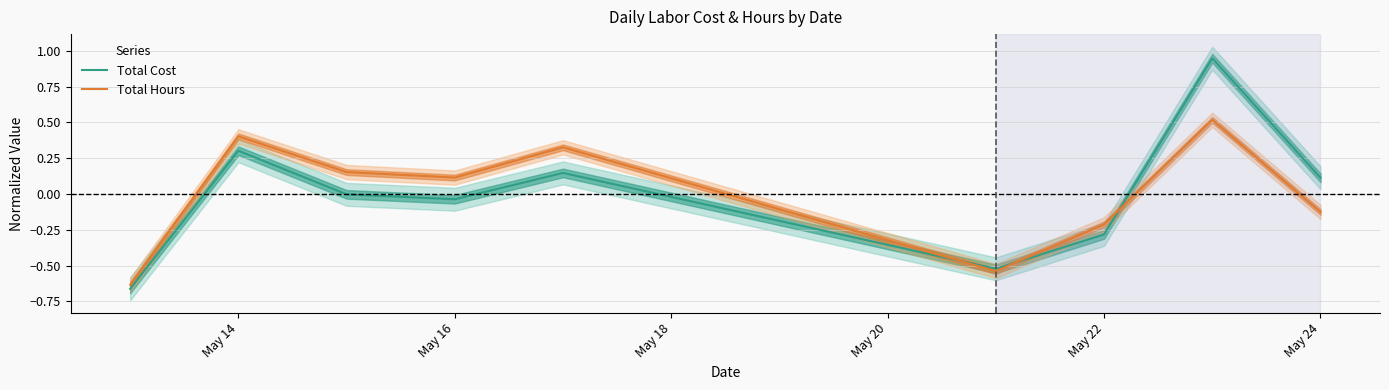

Which series has the widest spread of values?

Total Cost